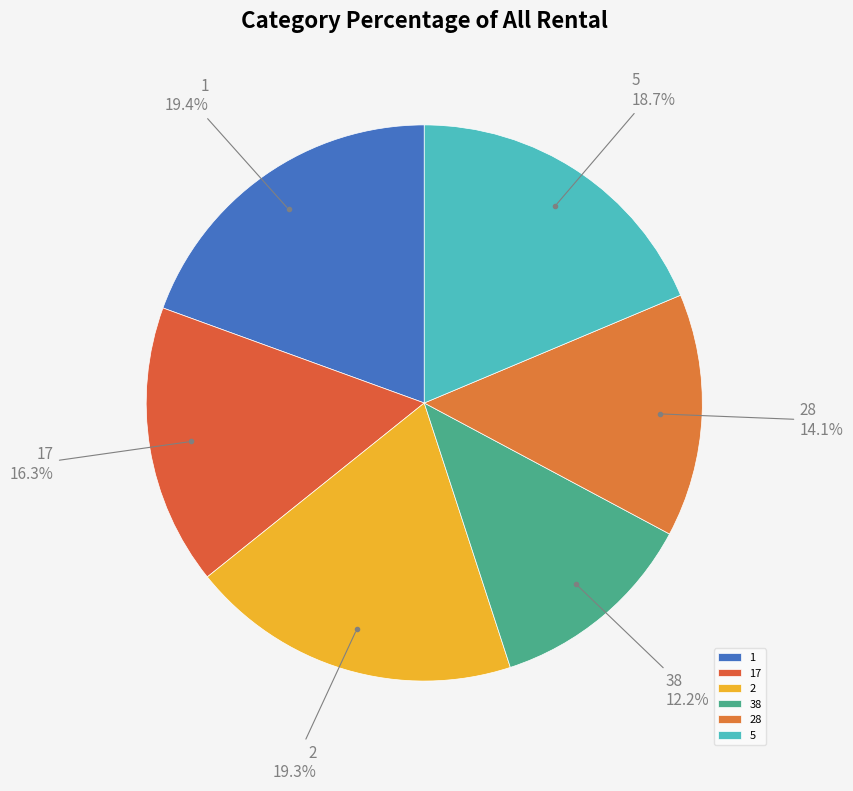

To the nearest percent, what is the average slice percentage?

17%